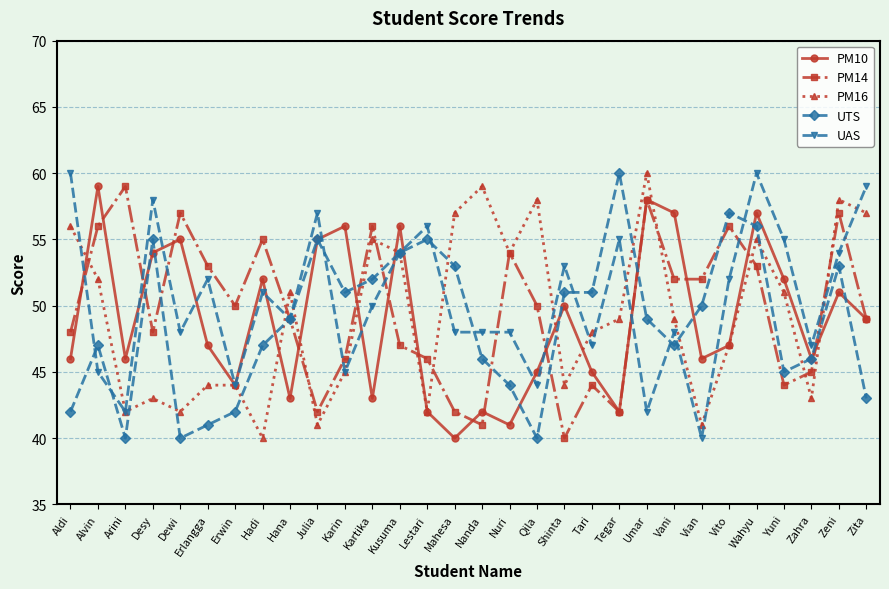

Reading left to right, list all the values displayed in this chart.

PM10: Aldi=46	Alvin=59	Arini=46	Desy=54	Dewi=55	Erlangga=47	Erwin=44	Hadi=52	Hana=43	Julia=55	Karin=56	Kartika=43	Kusuma=56	Lestari=42	Mahesa=40	Nanda=42	Nuri=41	Qila=45	Shinta=50	Tari=45	Tegar=42	Umar=58	Vani=57	Vian=46	Vito=47	Wahyu=57	Yuni=52	Zahra=46	Zeni=51	Zita=49
PM14: Aldi=48	Alvin=56	Arini=59	Desy=48	Dewi=57	Erlangga=53	Erwin=50	Hadi=55	Hana=49	Julia=42	Karin=46	Kartika=56	Kusuma=47	Lestari=46	Mahesa=42	Nanda=41	Nuri=54	Qila=50	Shinta=40	Tari=44	Tegar=42	Umar=58	Vani=52	Vian=52	Vito=56	Wahyu=53	Yuni=44	Zahra=45	Zeni=57	Zita=49
PM16: Aldi=56	Alvin=52	Arini=42	Desy=43	Dewi=42	Erlangga=44	Erwin=44	Hadi=40	Hana=51	Julia=41	Karin=45	Kartika=55	Kusuma=54	Lestari=42	Mahesa=57	Nanda=59	Nuri=54	Qila=58	Shinta=44	Tari=48	Tegar=49	Umar=60	Vani=49	Vian=41	Vito=47	Wahyu=55	Yuni=51	Zahra=43	Zeni=58	Zita=57
UTS: Aldi=42	Alvin=47	Arini=40	Desy=55	Dewi=40	Erlangga=41	Erwin=42	Hadi=47	Hana=49	Julia=55	Karin=51	Kartika=52	Kusuma=54	Lestari=55	Mahesa=53	Nanda=46	Nuri=44	Qila=40	Shinta=51	Tari=51	Tegar=60	Umar=49	Vani=47	Vian=50	Vito=57	Wahyu=56	Yuni=45	Zahra=46	Zeni=53	Zita=43
UAS: Aldi=60	Alvin=45	Arini=42	Desy=58	Dewi=48	Erlangga=52	Erwin=44	Hadi=51	Hana=49	Julia=57	Karin=45	Kartika=50	Kusuma=54	Lestari=56	Mahesa=48	Nanda=48	Nuri=48	Qila=44	Shinta=53	Tari=47	Tegar=55	Umar=42	Vani=48	Vian=40	Vito=52	Wahyu=60	Yuni=55	Zahra=47	Zeni=54	Zita=59